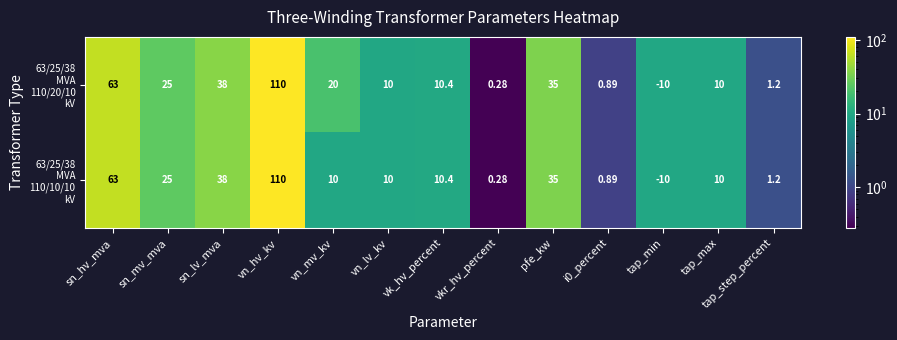

At which category does the chart reach its minimum across all series?

tap_min